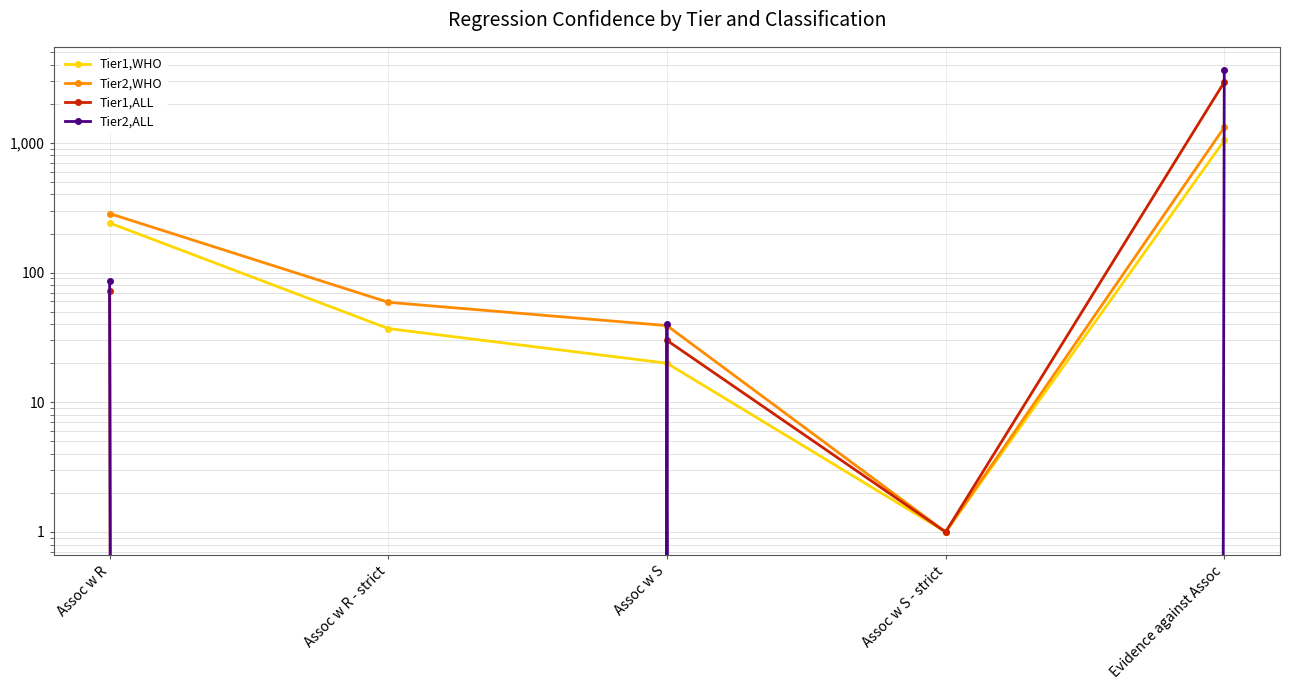

True or false: Tier2,WHO has more than 0 interior local peaks.

False